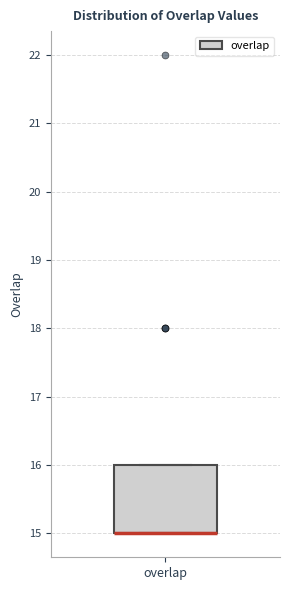

Transcribe this box plot: give where the median line is, the range the box spans, and where the two whiskers end, as read against the y-axis. The values are not printed on the chart, so give them approximately, as read against the axis.

median 15 (drawn on the box's lower edge), box 15 to 16, whiskers 15 to 16